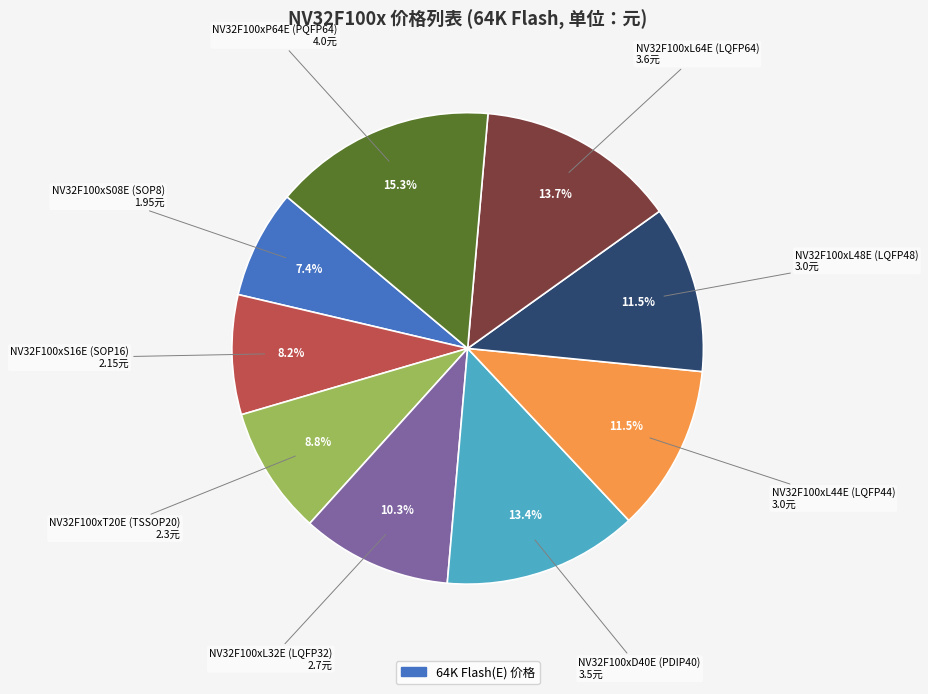

Does any single category account for the majority?

No